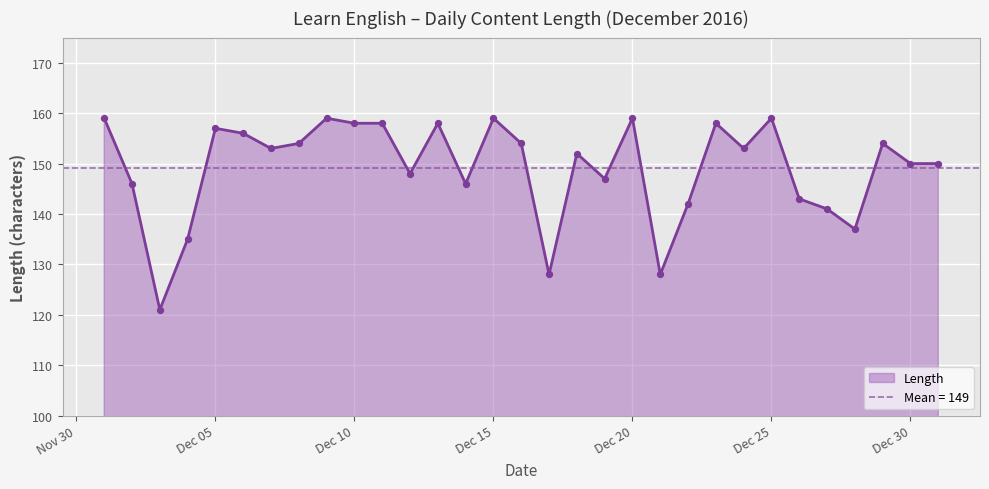

What is the change in value from 2016-12-06 to 2016-12-27?

-15